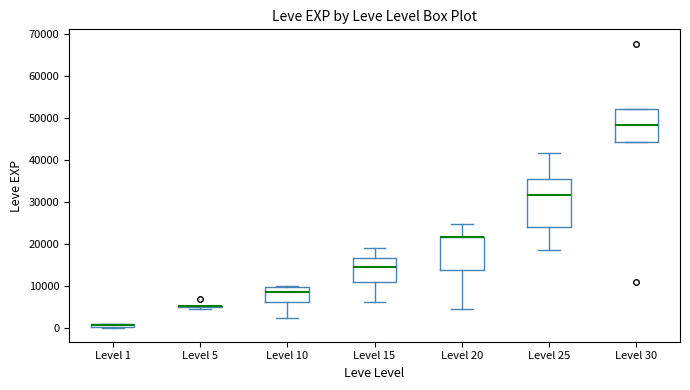

Where does the median line of the box for Level 30 sit on the y-axis? The values are not printed on the chart, so give them approximately, as read against the axis.

48000